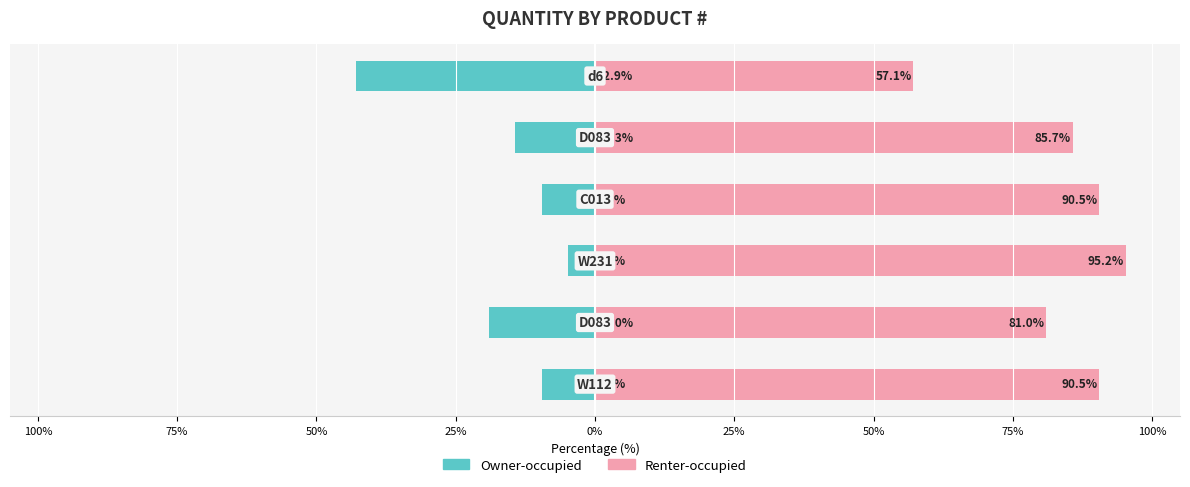

How many series are shown in this chart?

2